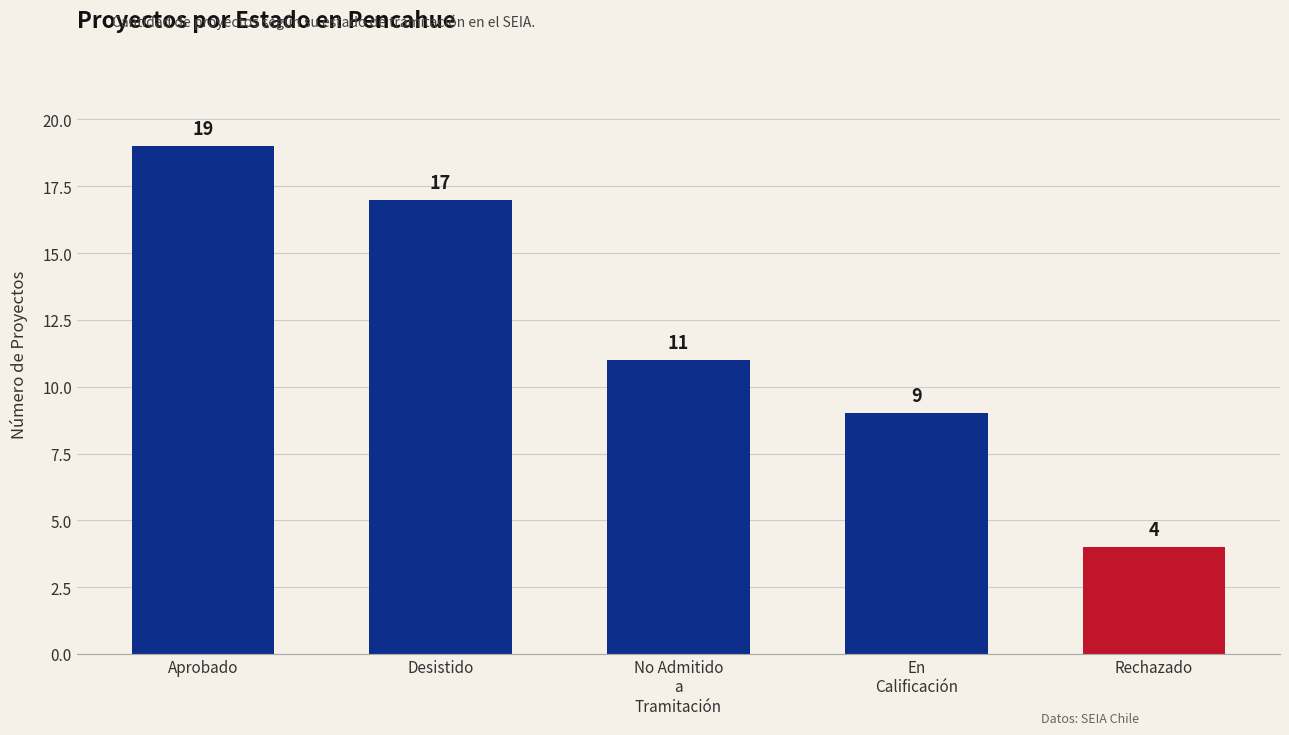

Reading left to right, list all the values displayed in this chart.

19	17	11	9	4